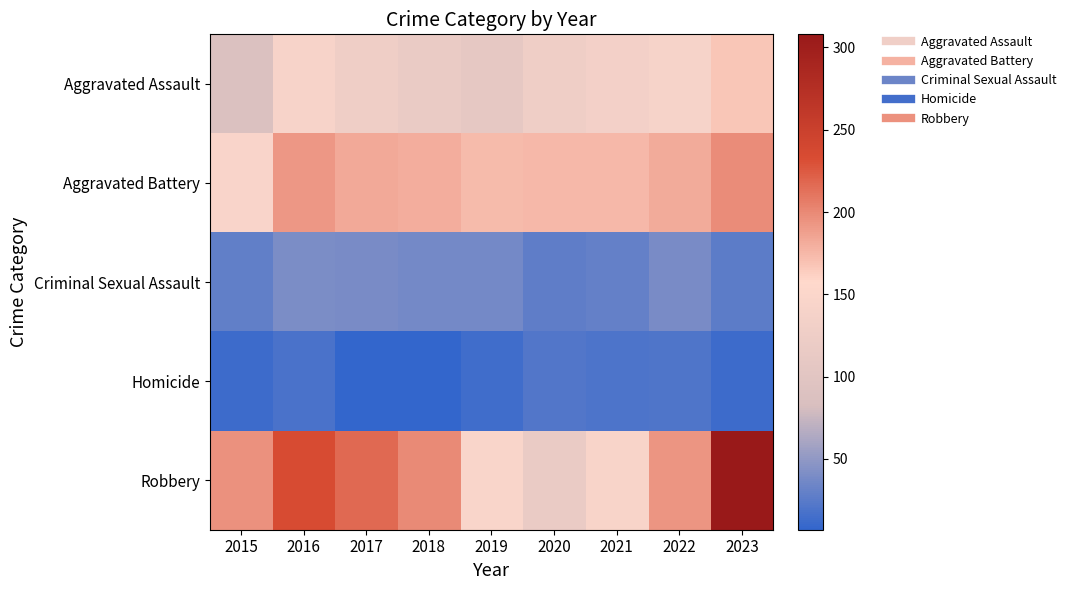

Reading right to left, transcribe all the data shown in this chart.

Aggravated Assault: 2023=168	2022=142	2021=134	2020=127	2019=110	2018=118	2017=127	2016=143	2015=89
Aggravated Battery: 2023=198	2022=182	2021=175	2020=174	2019=173	2018=181	2017=183	2016=192	2015=146
Criminal Sexual Assault: 2023=26	2022=39	2021=30	2020=27	2019=37	2018=37	2017=39	2016=40	2015=29
Homicide: 2023=12	2022=20	2021=19	2020=22	2019=14	2018=7	2017=8	2016=18	2015=12
Robbery: 2023=308	2022=193	2021=145	2020=118	2019=148	2018=199	2017=217	2016=234	2015=196